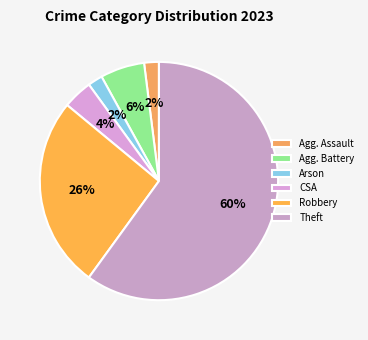

What is the largest slice in the pie chart?

Theft